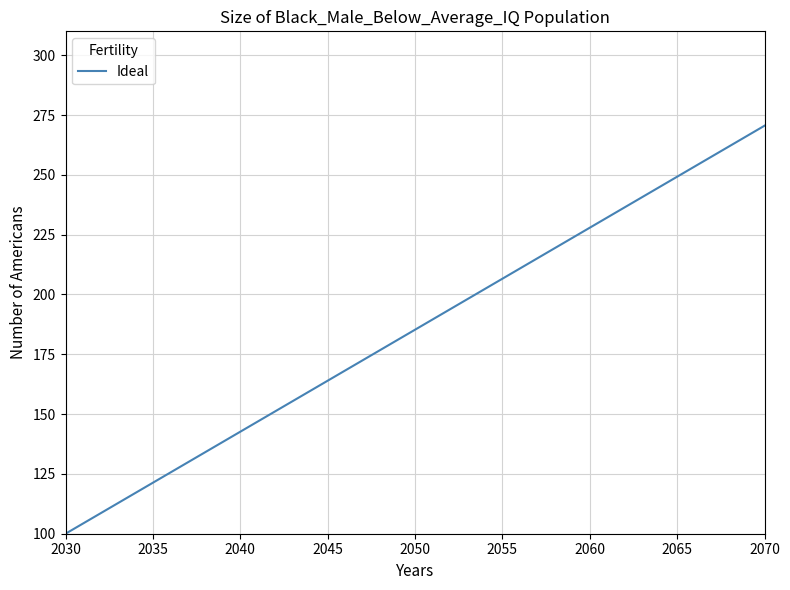

What is the sum of all values?

3705.6